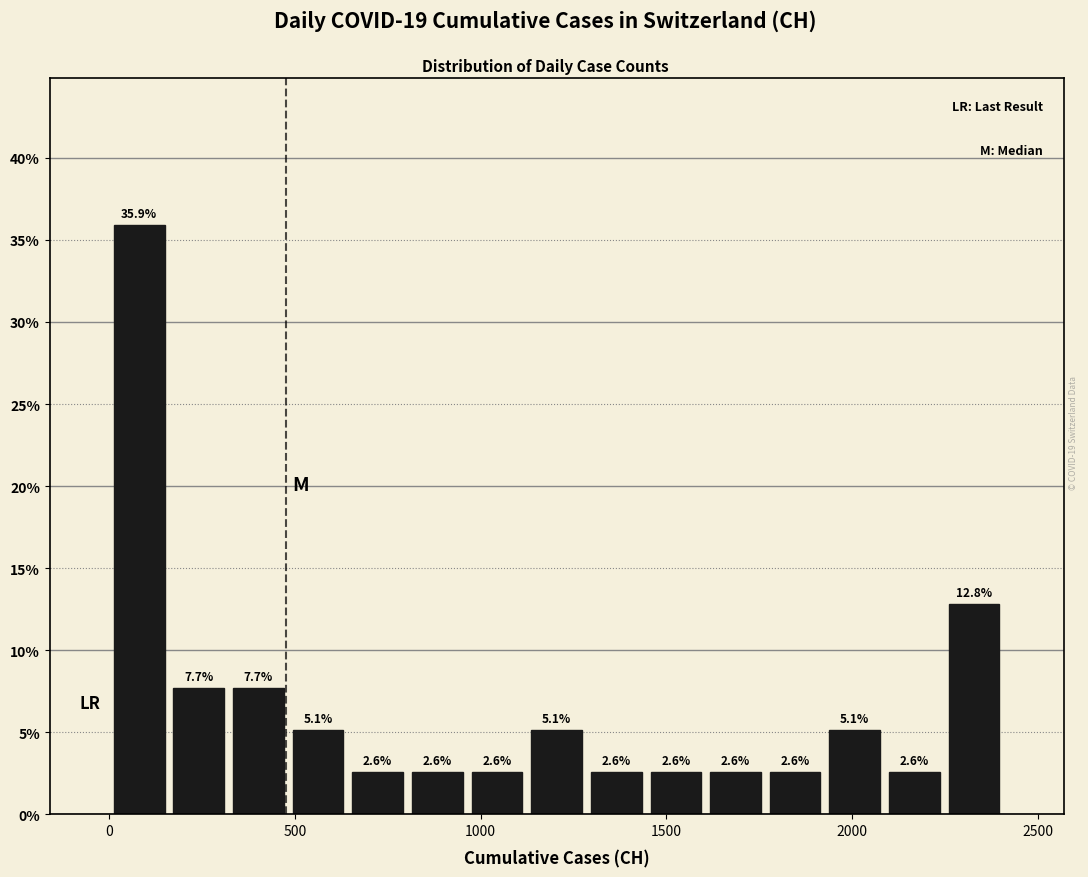

Around what value on the x-axis is the tallest bar? Give the approximate position of its centre, as read against the axis.

100